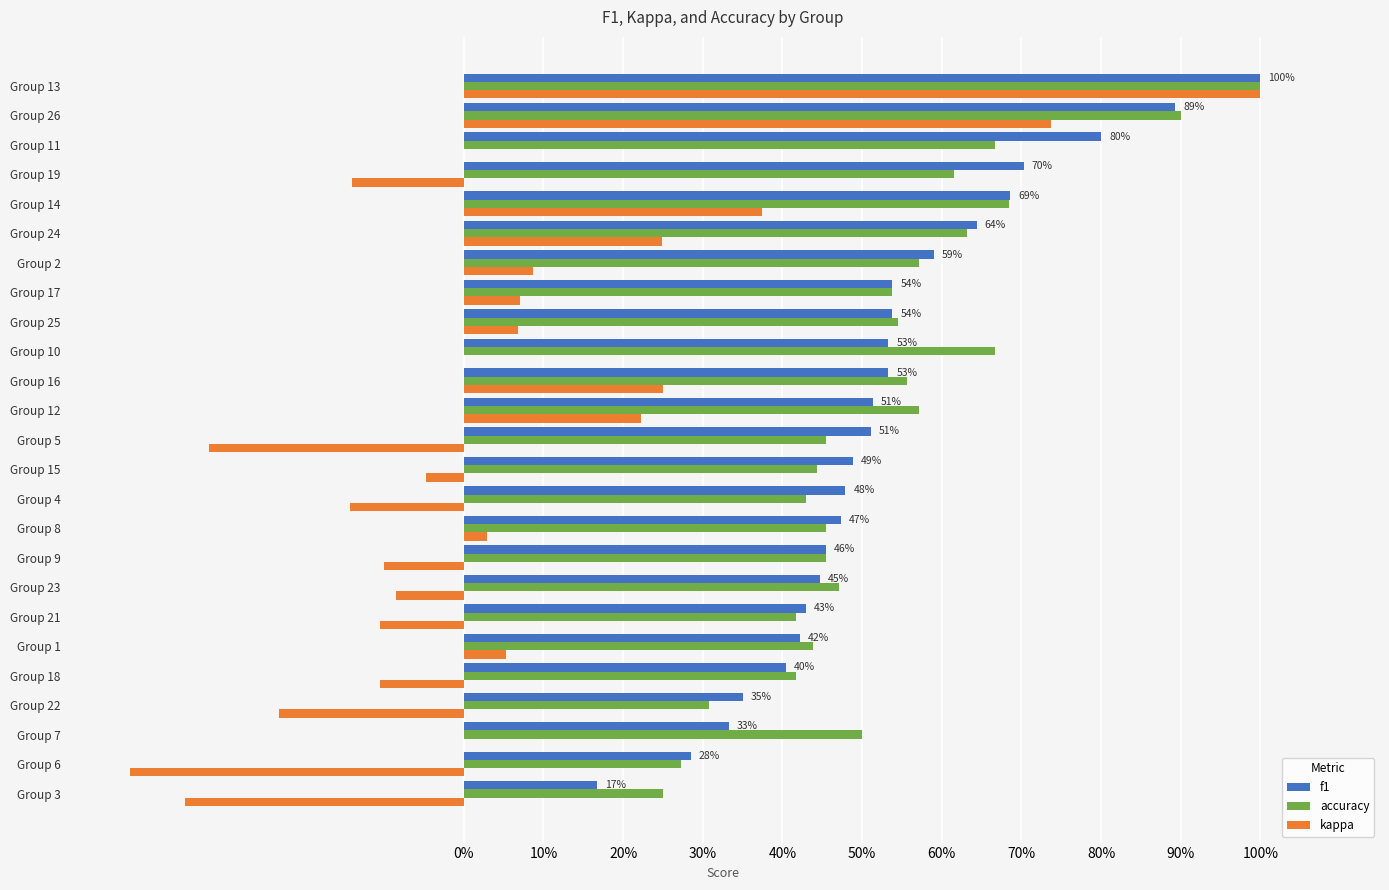

What are all the series names shown in the legend?

f1, accuracy, kappa